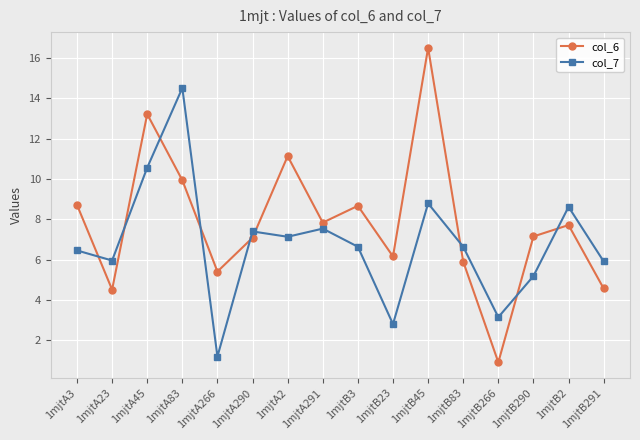

Which series has the largest total across all categories?

col_6